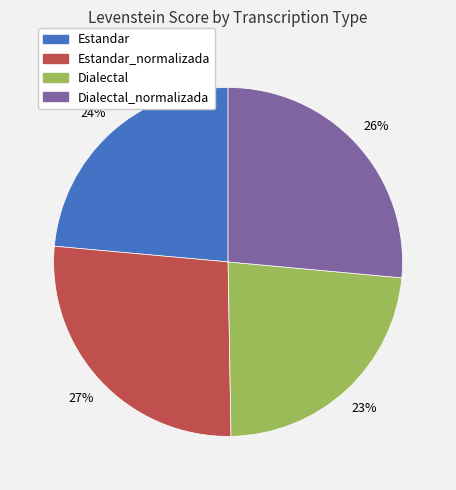

What is the ratio of the value at Dialectal_normalizada to the value at Estandar_normalizada?

1.0